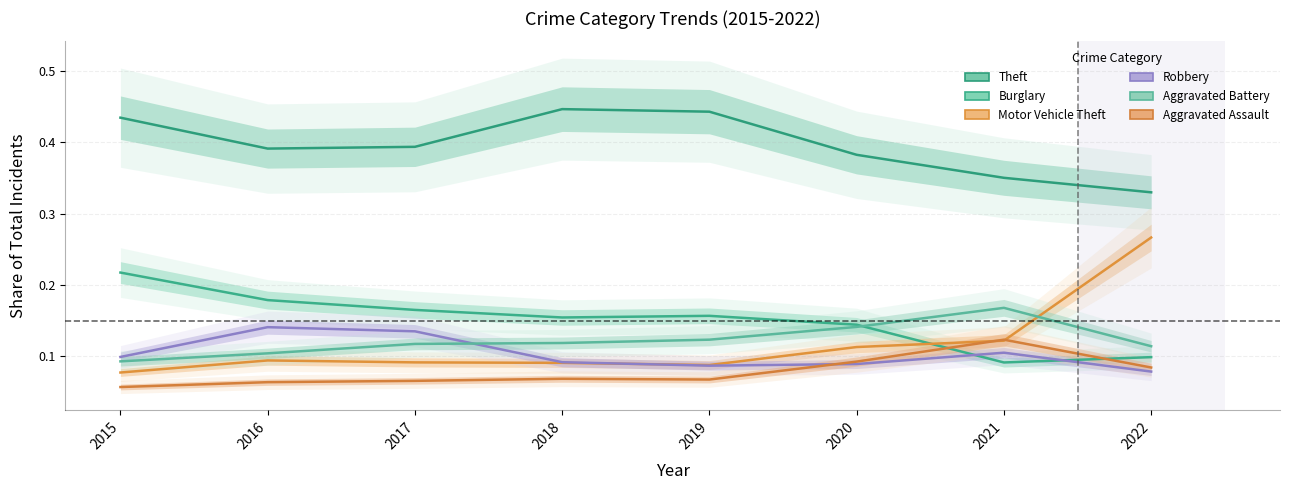

What are all the series names shown in the legend?

Theft, Burglary, Motor Vehicle Theft, Robbery, Aggravated Battery, Aggravated Assault